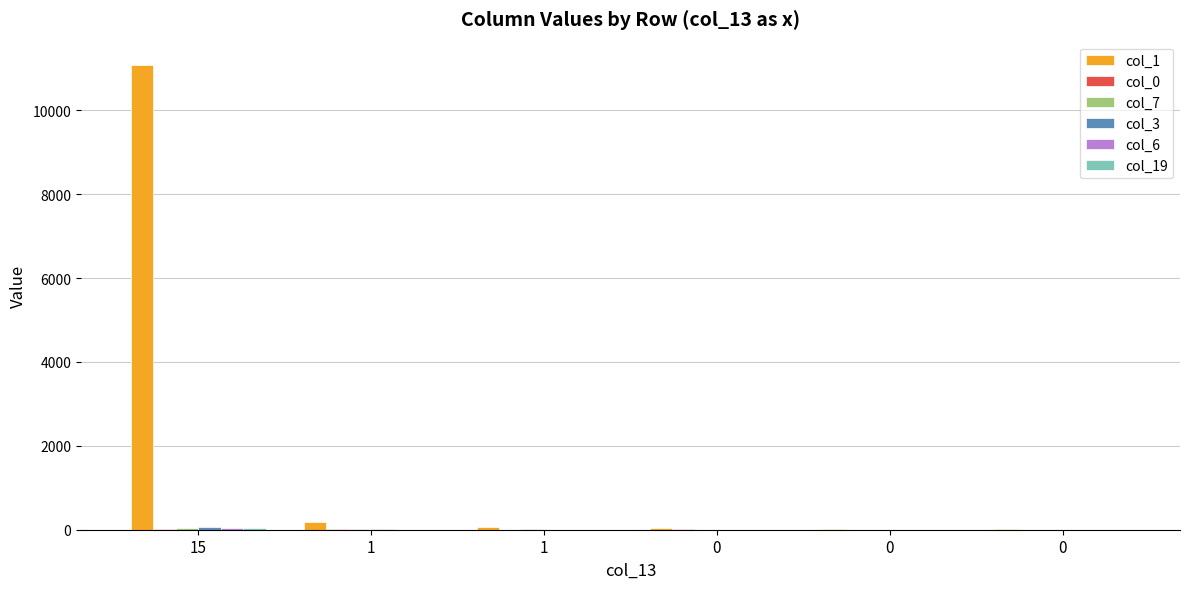

What is the difference between the maximum and minimum values in the col_7 series?

50